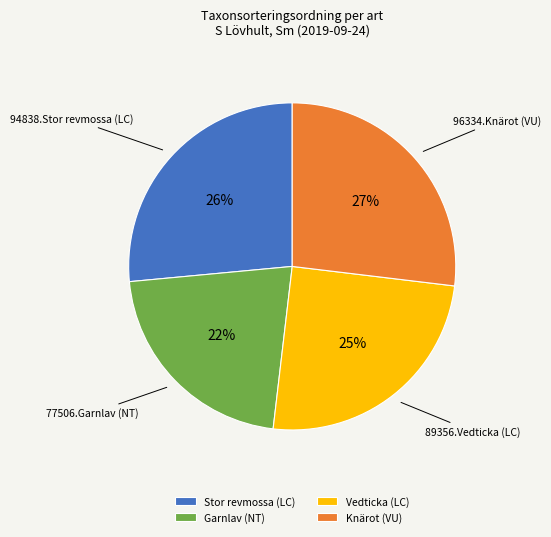

The Vedticka (LC) slice represents 25% of the pie. True or false?

True